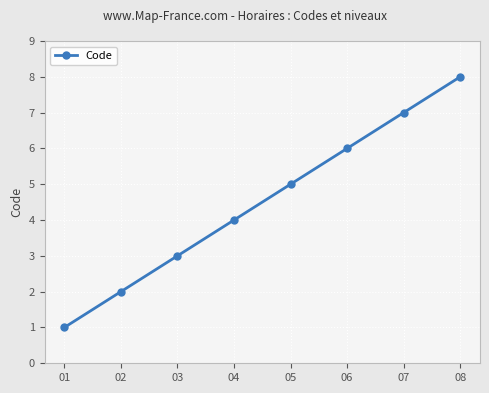

Reading left to right, extract all data points from this chart.

01=1	02=2	03=3	04=4	05=5	06=6	07=7	08=8